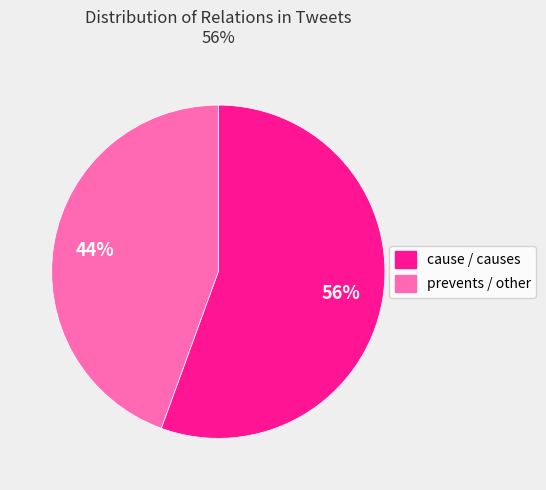

To the nearest percent, what is the average slice percentage?

50%